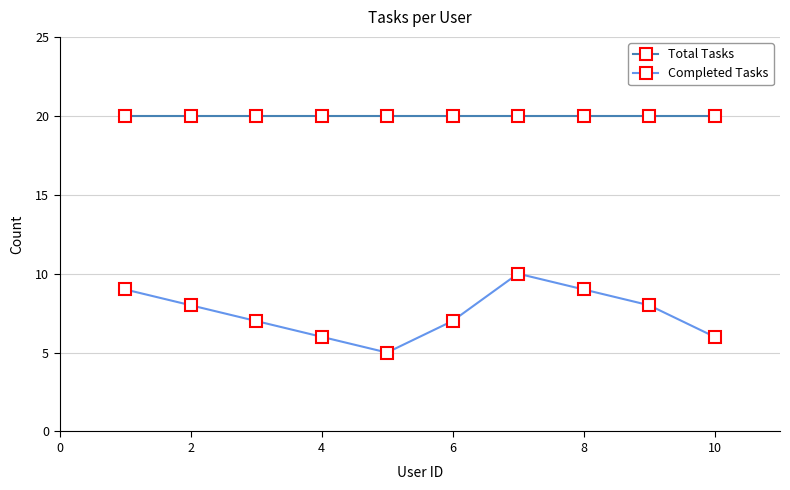

In Completed Tasks, how many points are higher than both neighbors (excluding endpoints)?

1